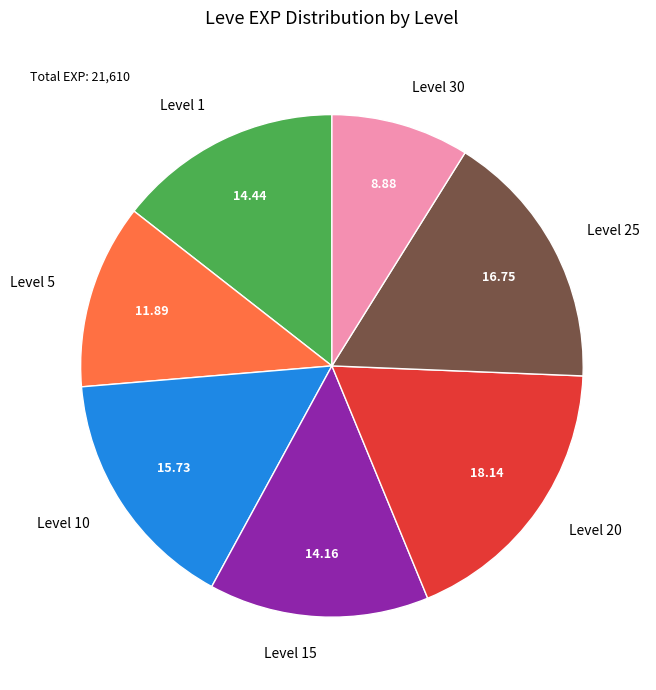

Does any single category account for the majority?

No